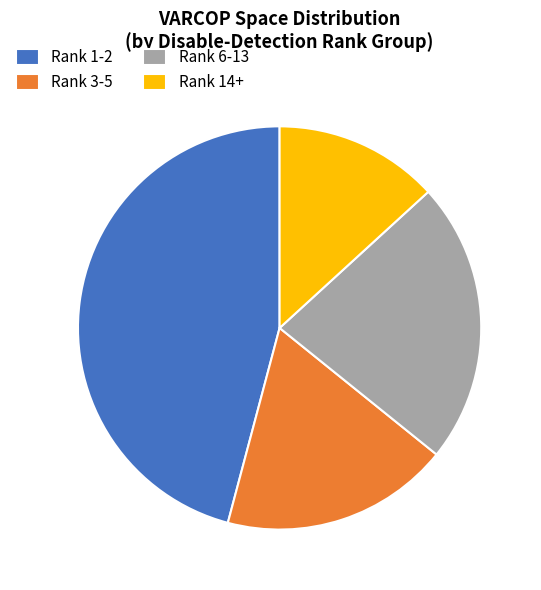

Approximately how many times larger is the value at Rank 1-2 compared to Rank 14+?

3.5